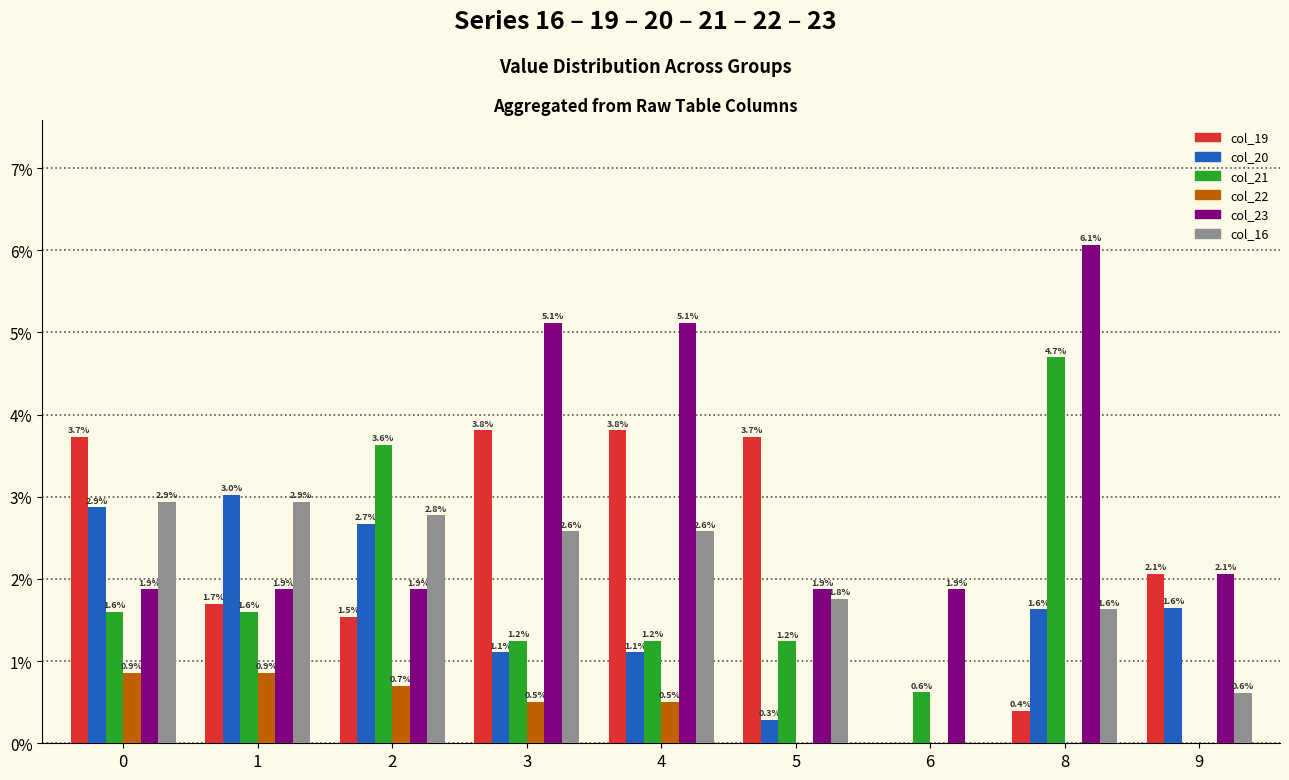

What is the difference between the col_23 values at 8 and 5?

4.2